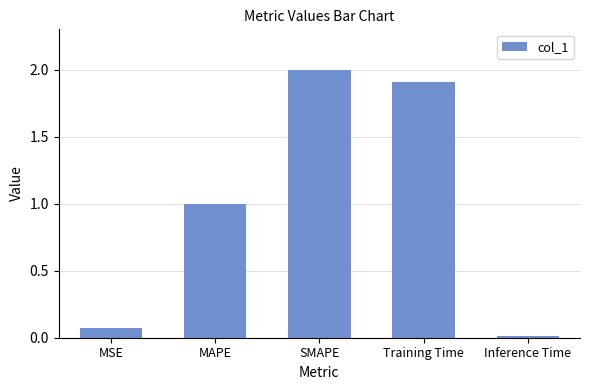

The value at SMAPE is 2.0. True or false?

True